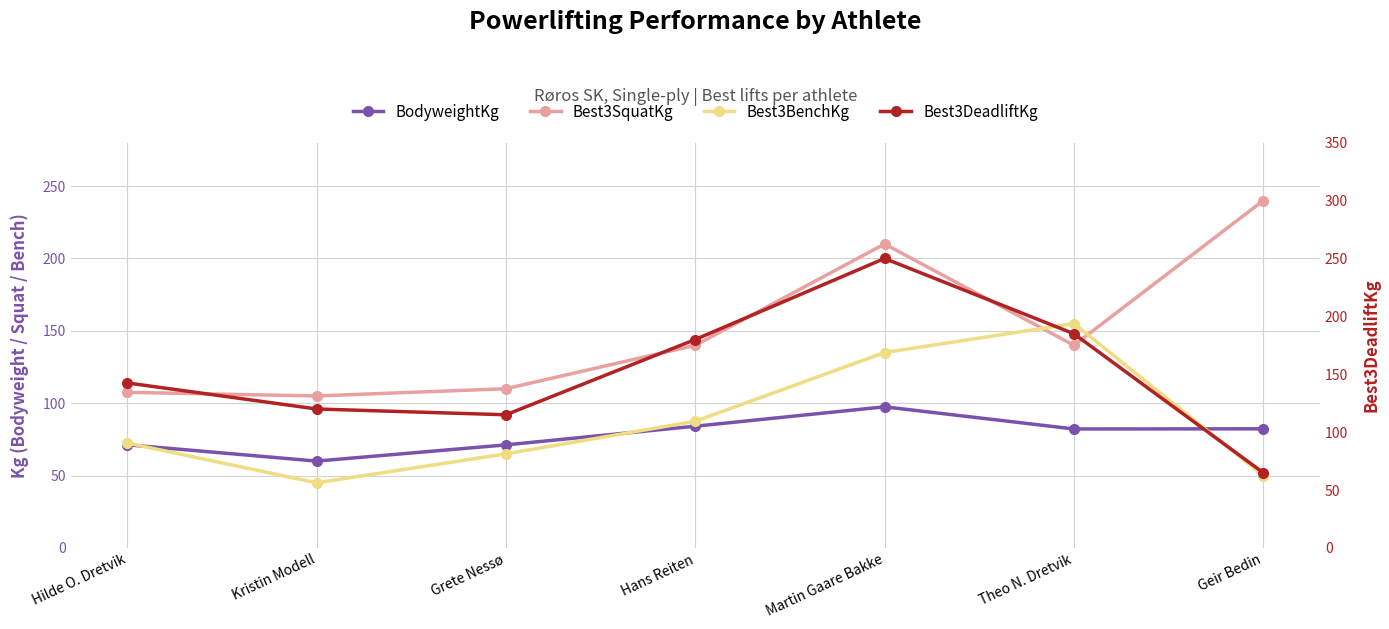

What is the sum of all Best3DeadliftKg values?

1057.5